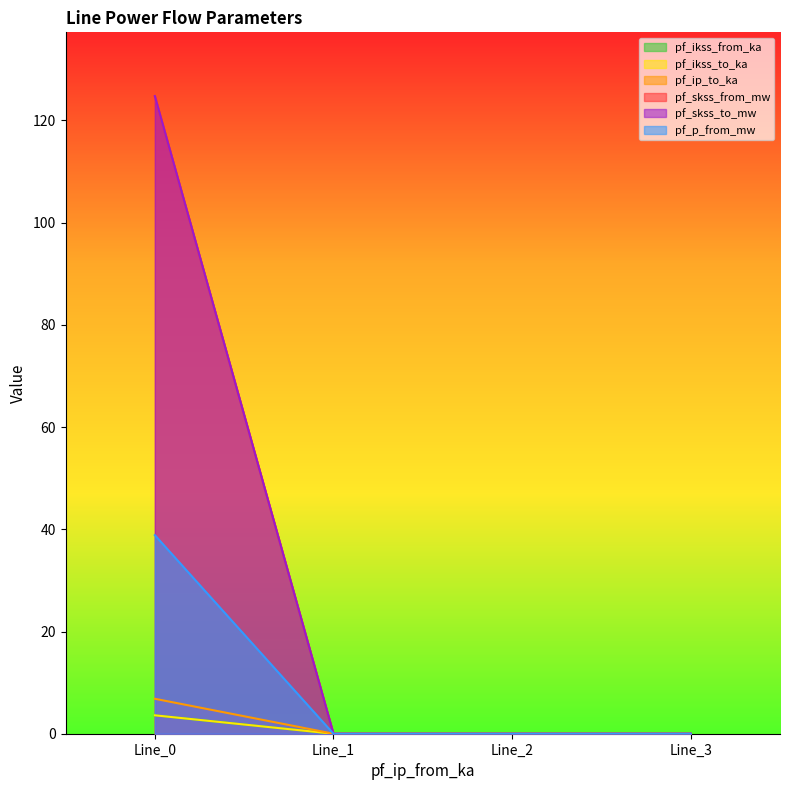

Between Line_0 and Line_2, which series saw the biggest shift?

pf_skss_from_mw